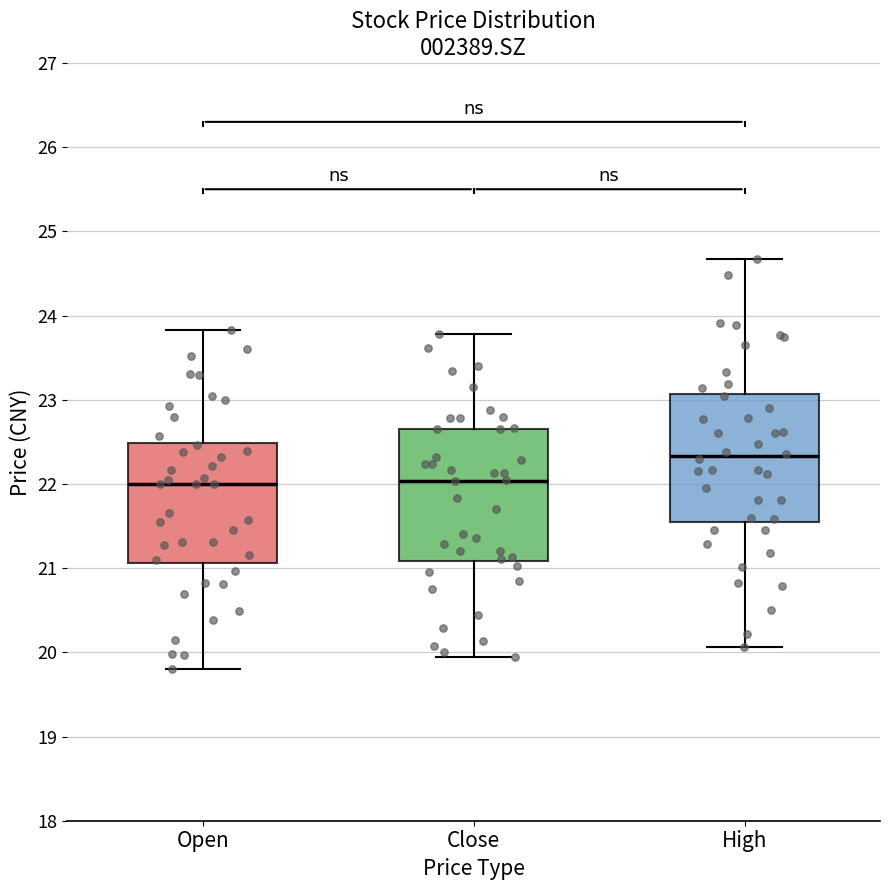

Reading left to right, read every box against the y-axis: the position of its median line, the range the box covers, and the ends of its whiskers. The values are not printed on the chart, so give them approximately, as read against the axis.

Open: median 22.0, box 21.1 to 22.5, whiskers 19.8 to 23.8
Close: median 22.0, box 21.1 to 22.7, whiskers 20.0 to 23.8
High: median 22.3, box 21.5 to 23.1, whiskers 20.1 to 24.7